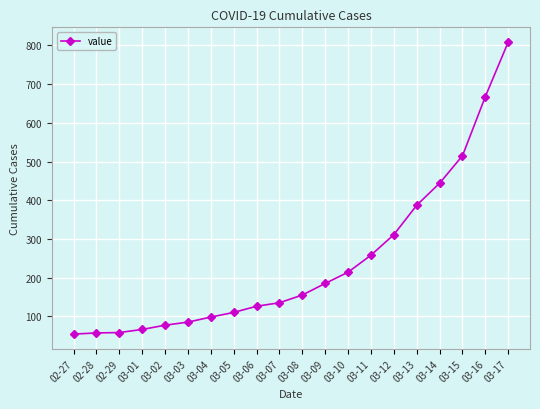

Read the value at 02-27, to the nearest 10.

50